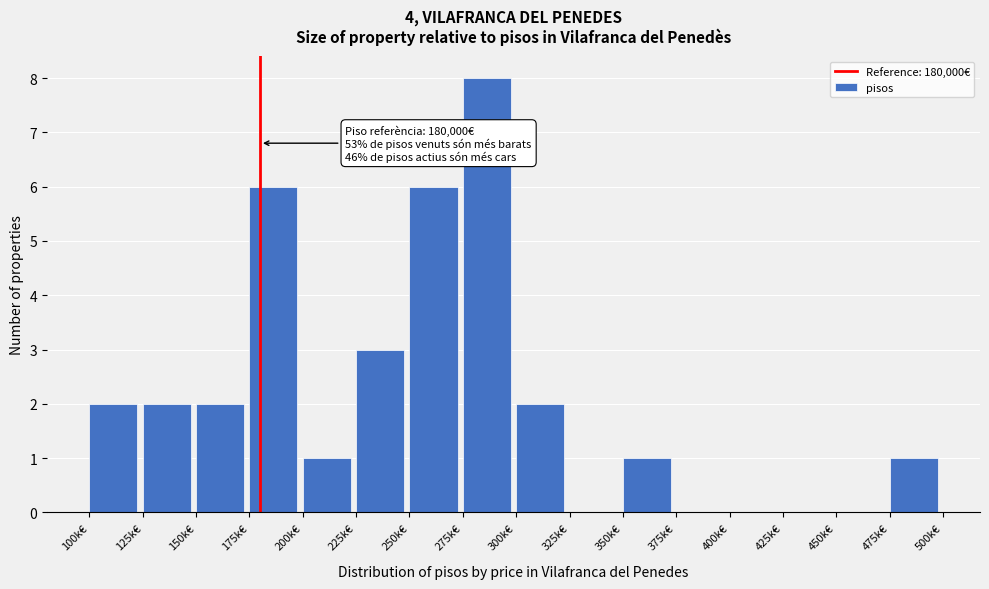

Reading right to left, transcribe all the data shown in this chart.

475k€=1	450k€=0	425k€=0	400k€=0	375k€=0	350k€=1	325k€=0	300k€=2	275k€=8	250k€=6	225k€=3	200k€=1	175k€=6	150k€=2	125k€=2	100k€=2